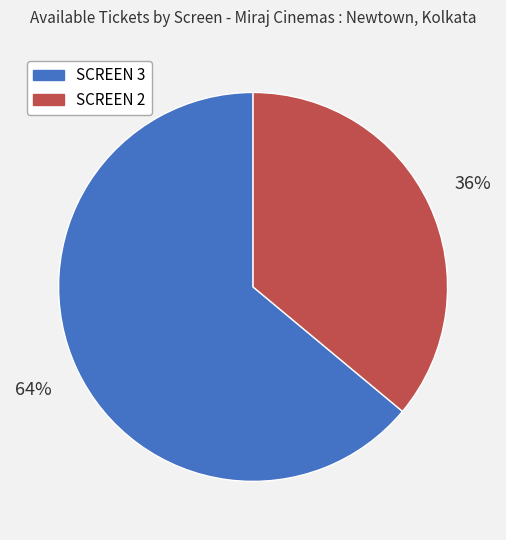

To the nearest percent, what is the average slice percentage?

50%